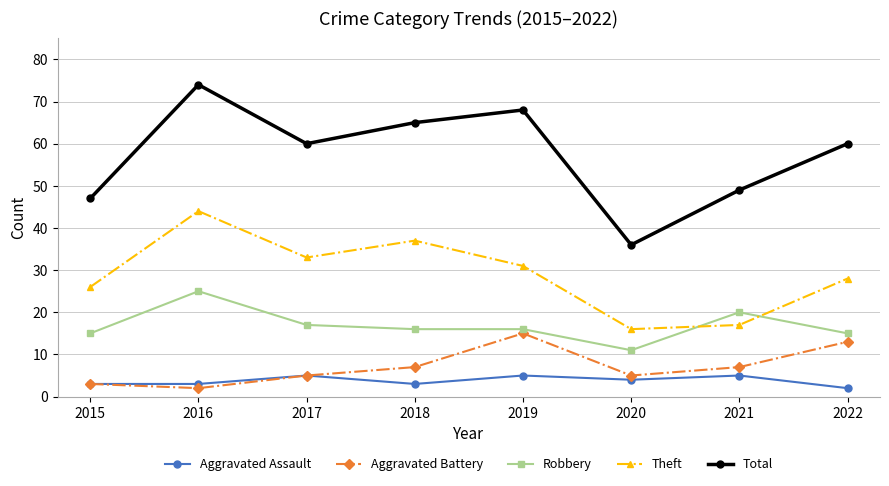

Which series has the largest total across all categories?

Total